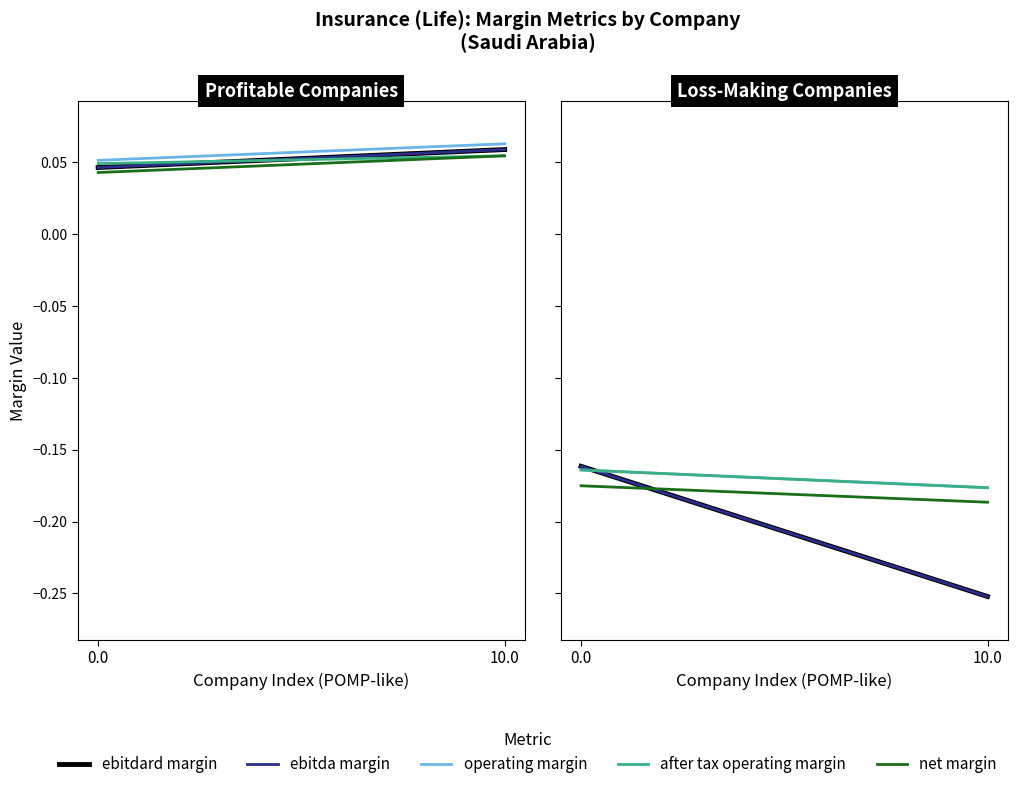

What is the total value across all series at 0.0?

-0.8